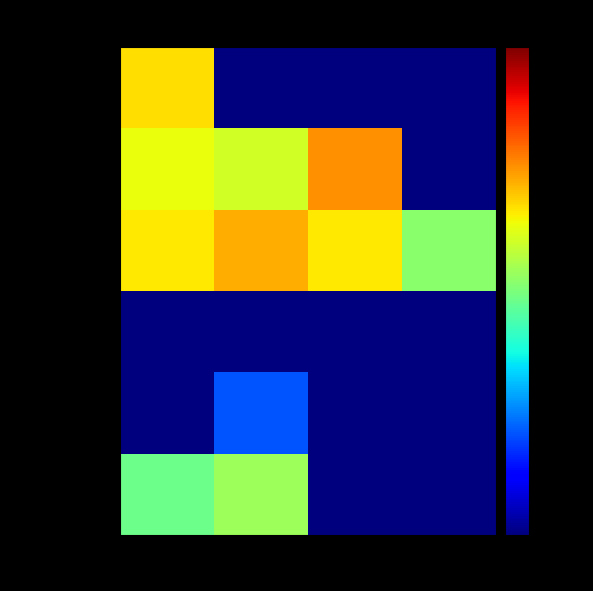

Which category has the lowest value across all series?

col_2